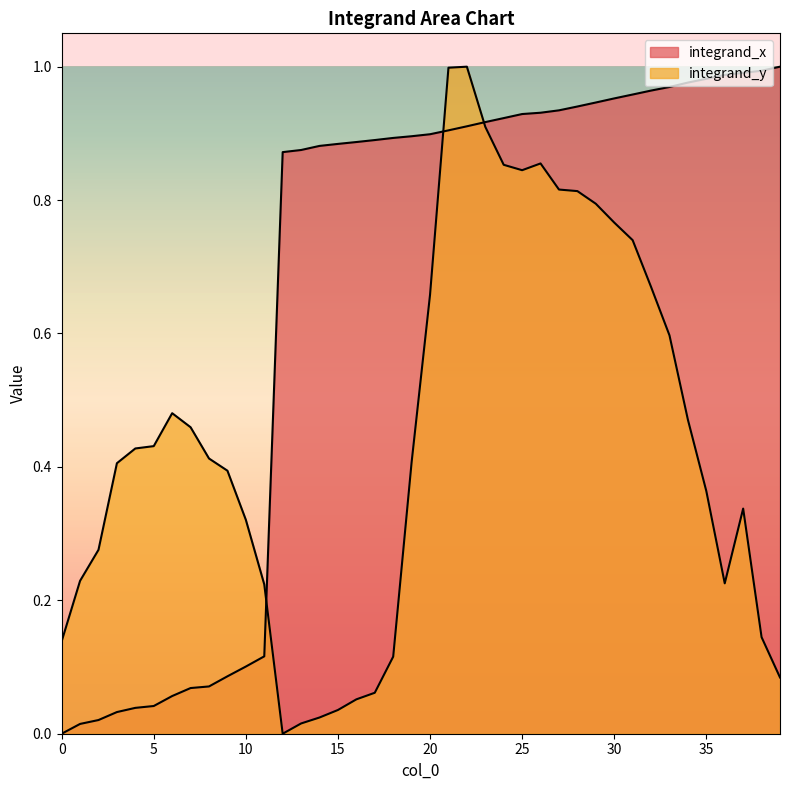

What is the sum of the values at 37 and 26?

1.9